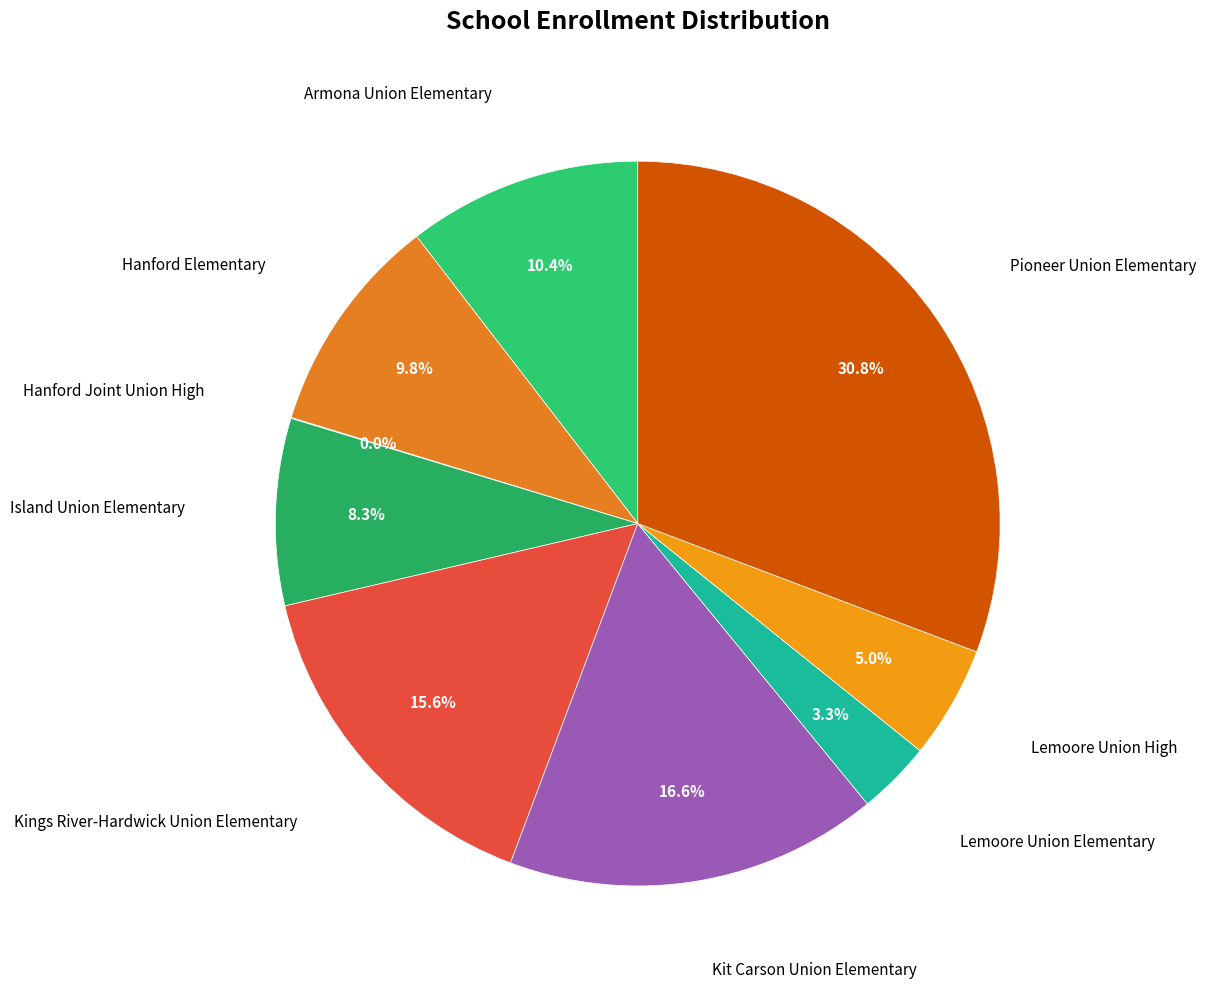

What percentage is the Pioneer Union Elementary slice, to the nearest percent?

31%